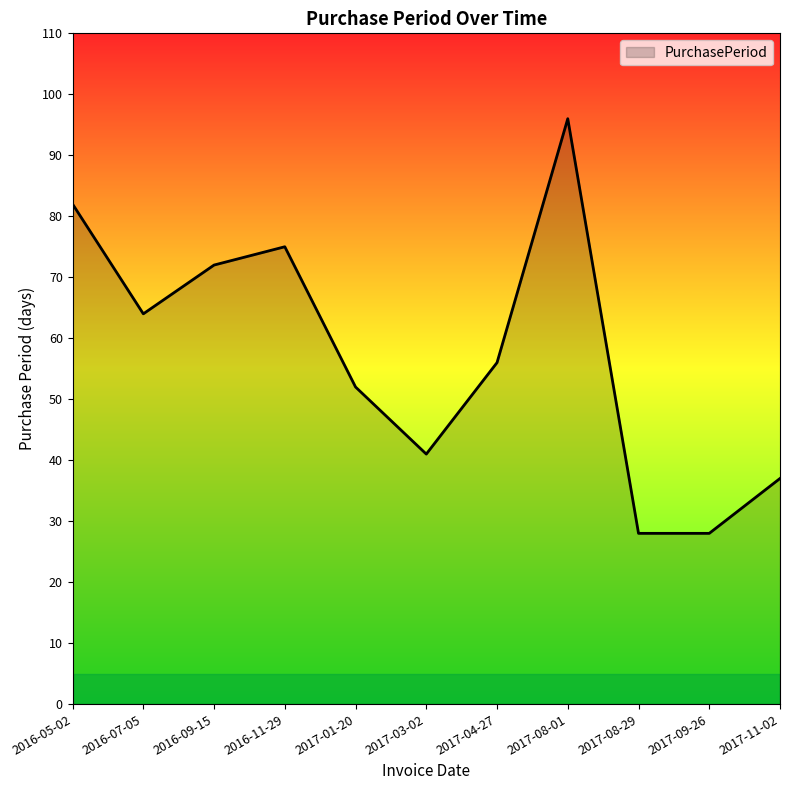

What is the ratio of the value at 2016-07-05 to the value at 2016-11-29?

0.9